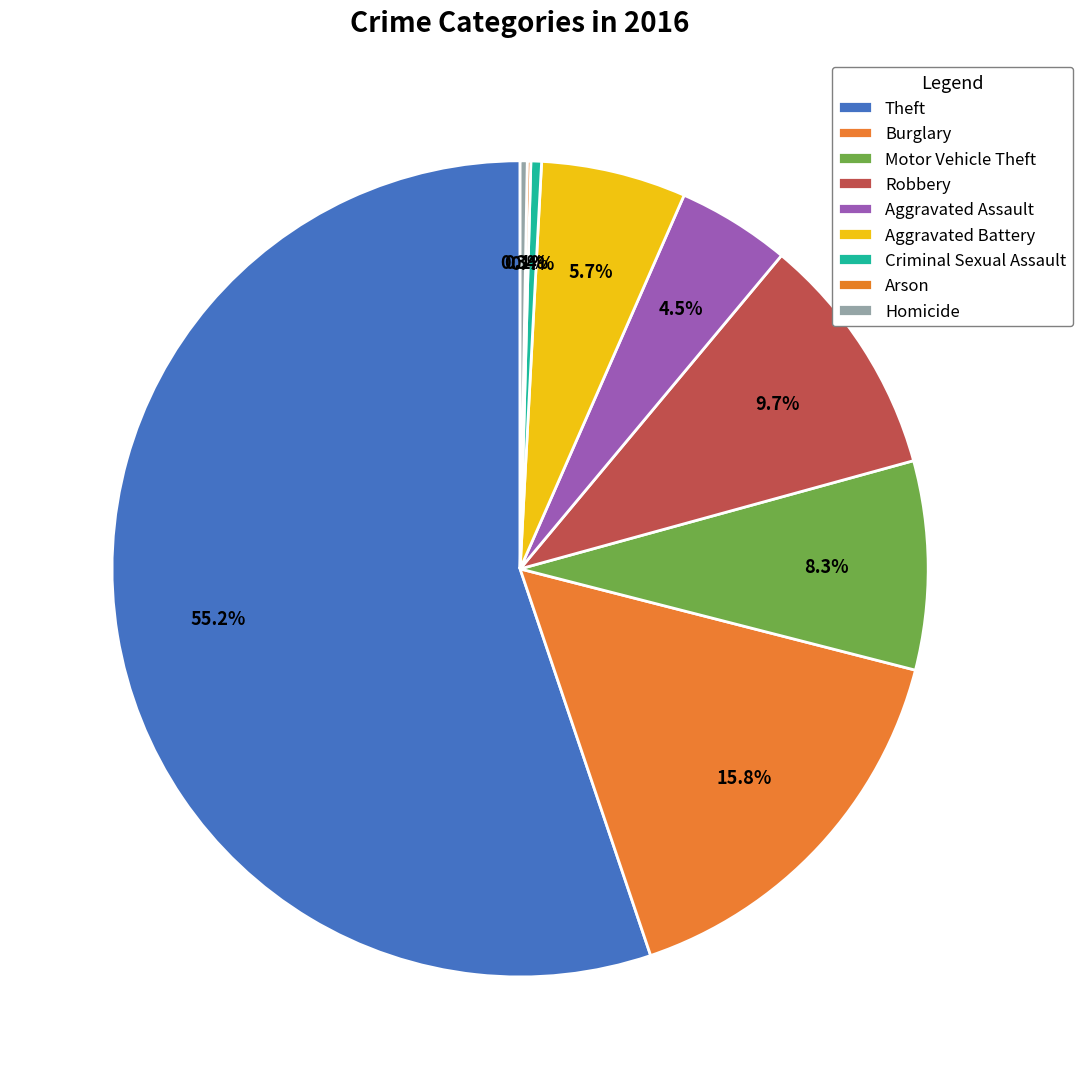

How many segments does this pie chart have?

9